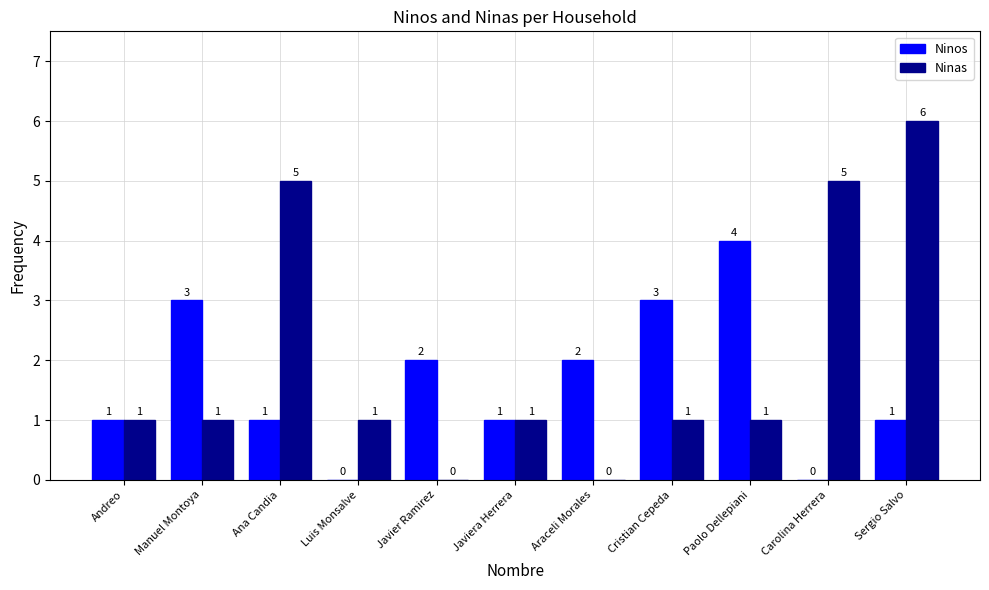

What is the maximum value shown in the chart?

6